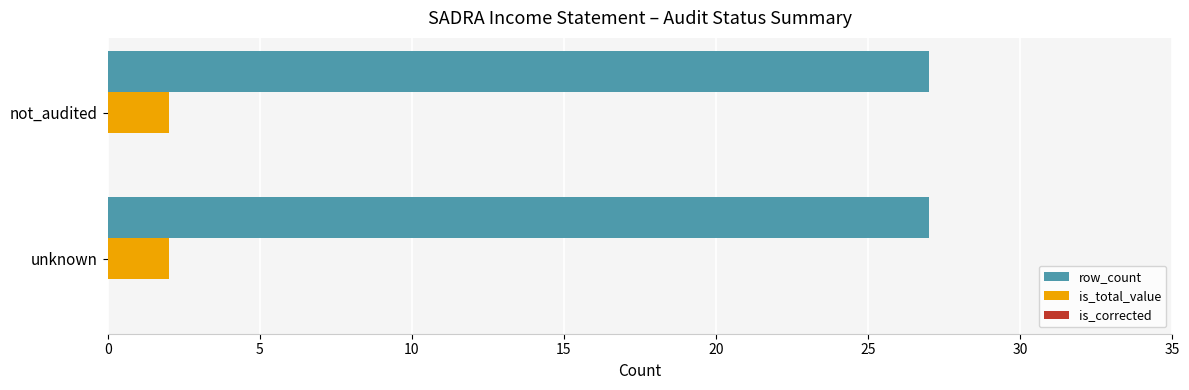

Count the number of categories in the chart.

2